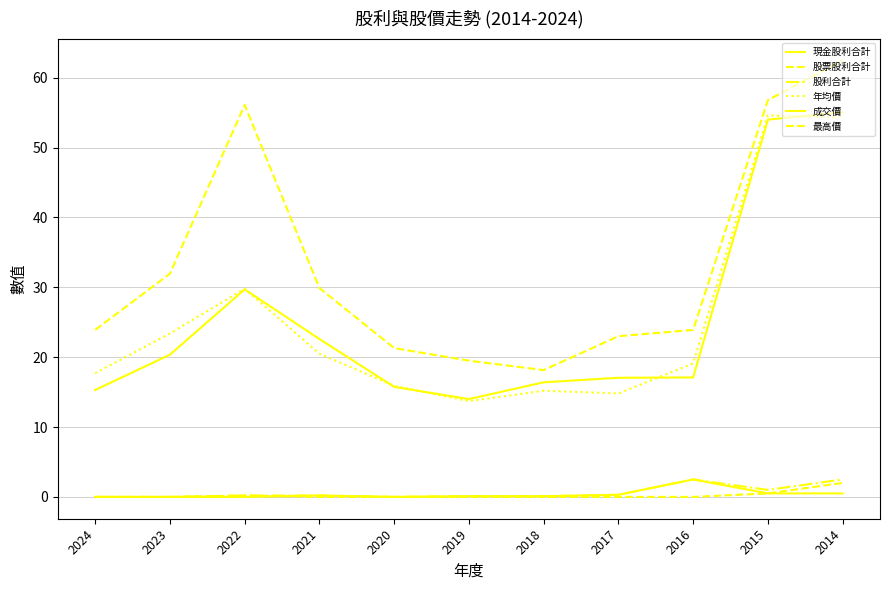

At which category is the sum across all series the highest?

2014